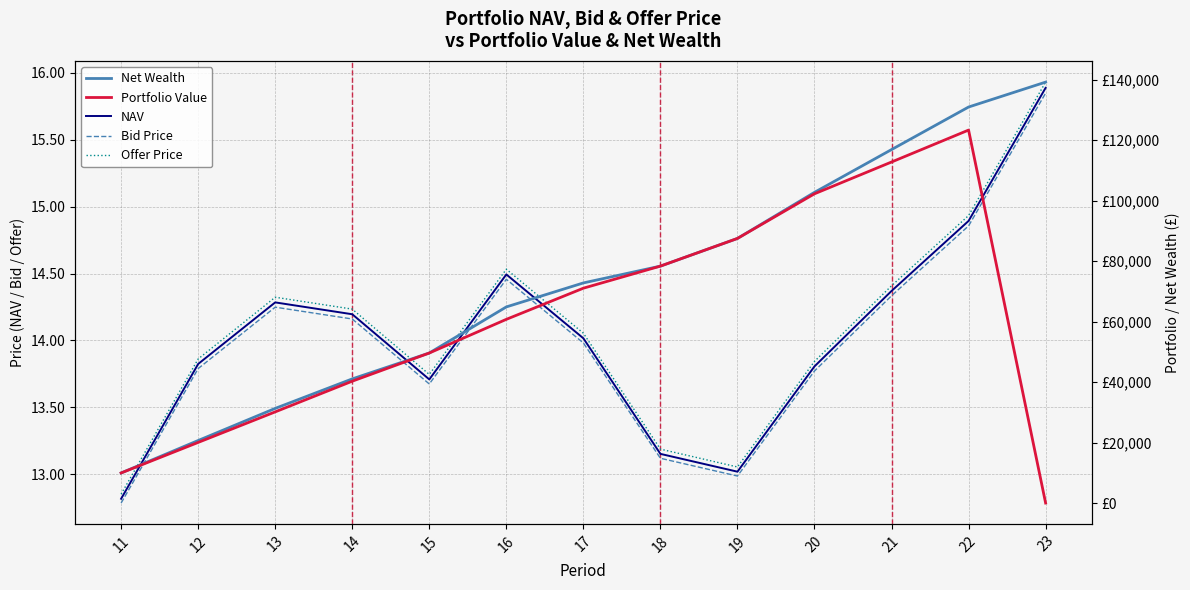

At how many categories does at least one series exceed 57540?

8